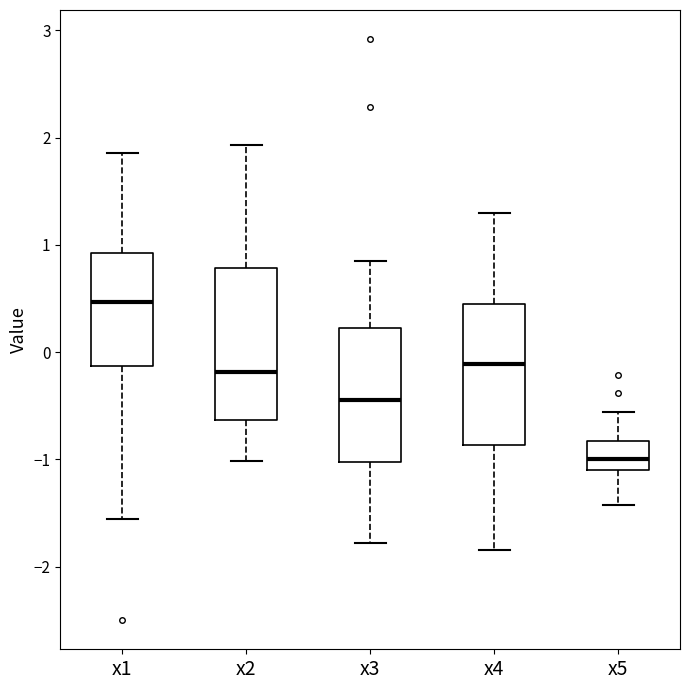

Comparing the boxes themselves (not the whiskers), which one is the tallest?

x2